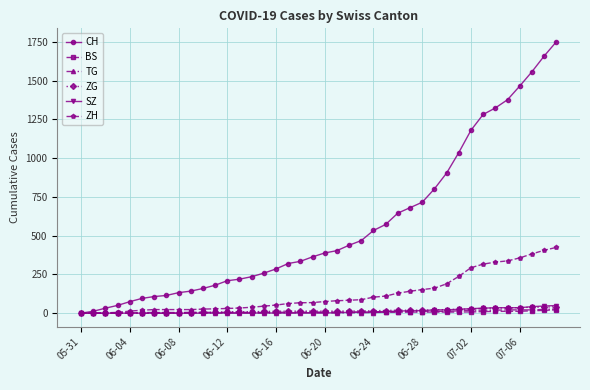

At how many categories does at least one series exceed 943?

9